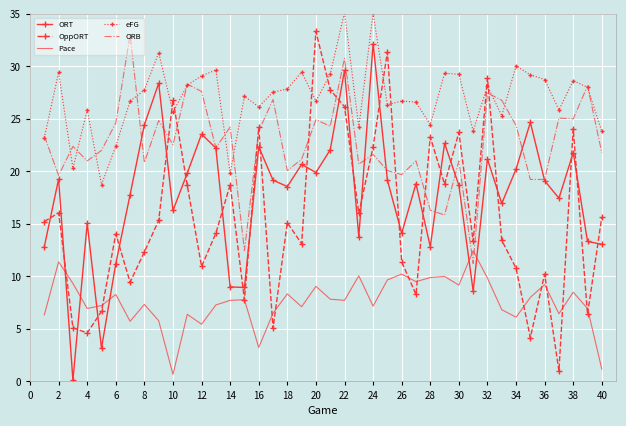

Which series has the largest total across all categories?

eFG